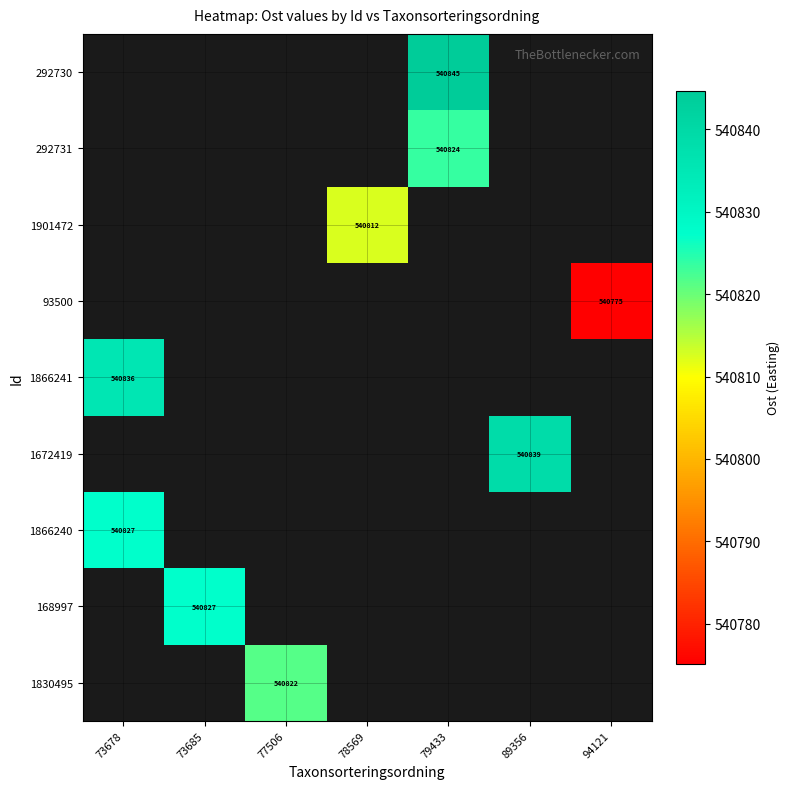

Between 77506 and 89356, which is larger?

89356